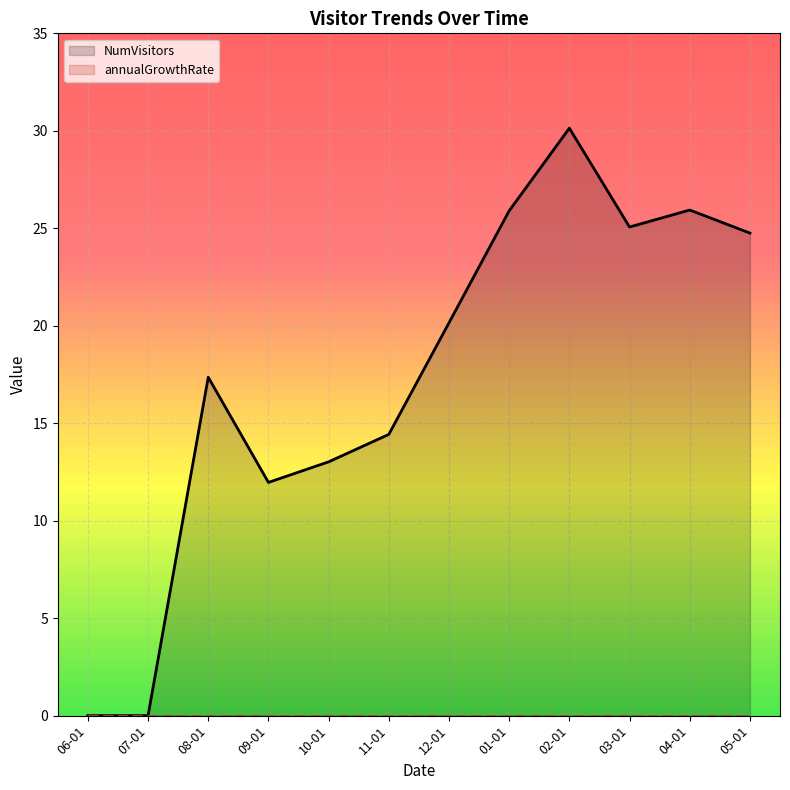

How many values in NumVisitors are above zero?

10